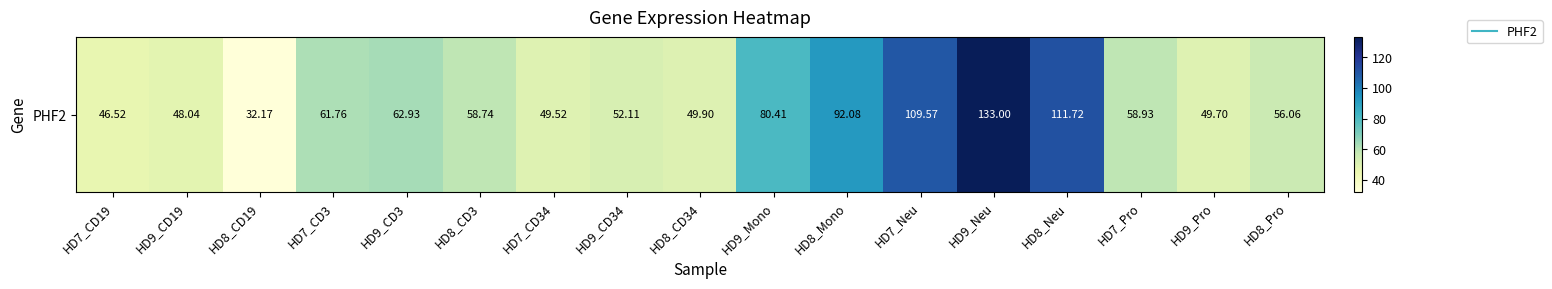

At which label does the data first exceed 58?

HD7_CD3